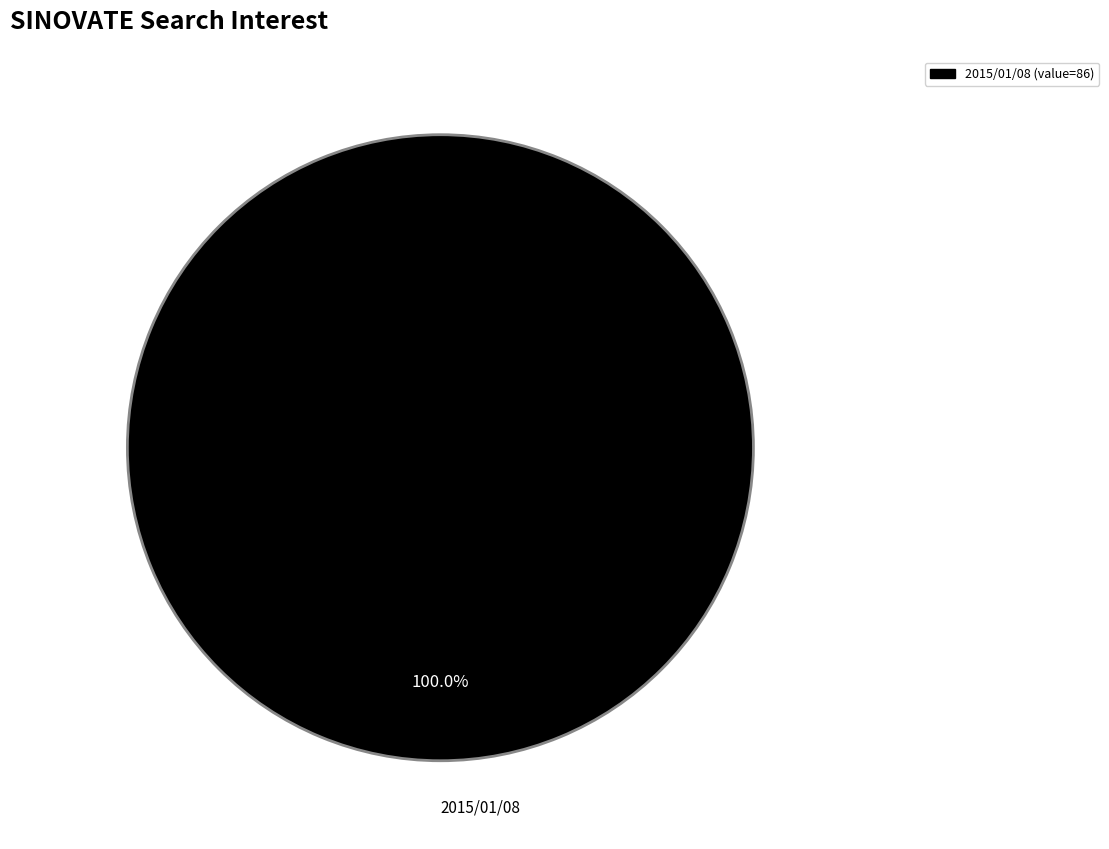

Count the number of slices in the pie.

1